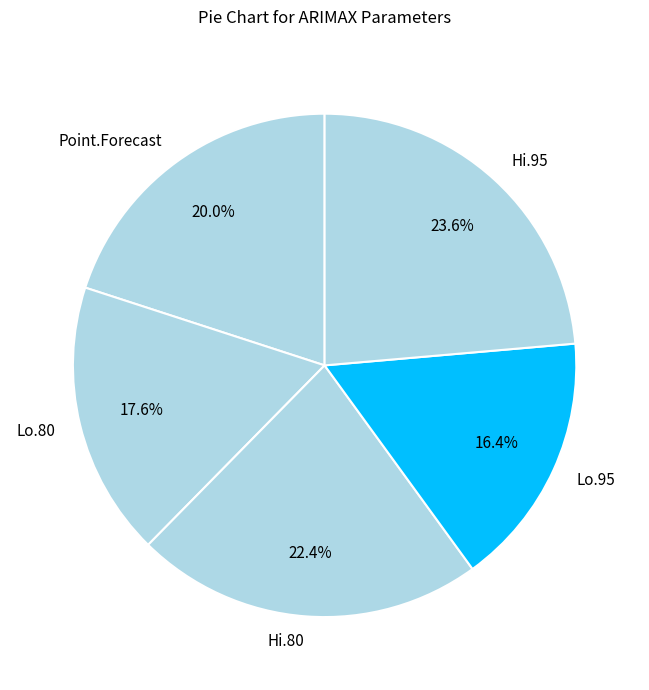

True or false: Hi.95 accounts for 24% of the total.

True